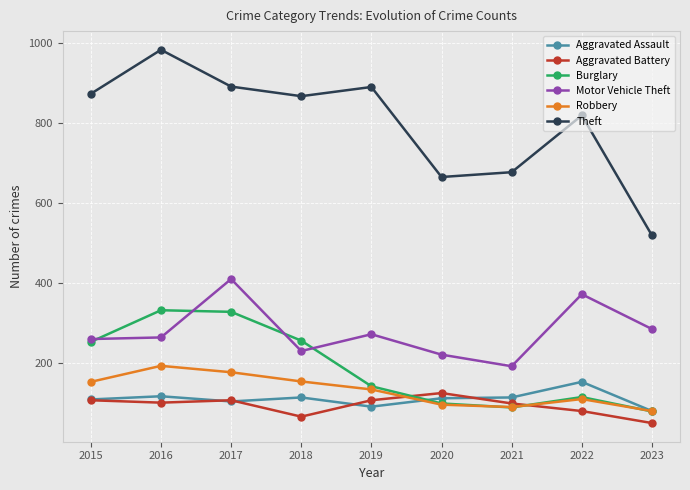

At which label does Aggravated Battery first exceed 102?

2015